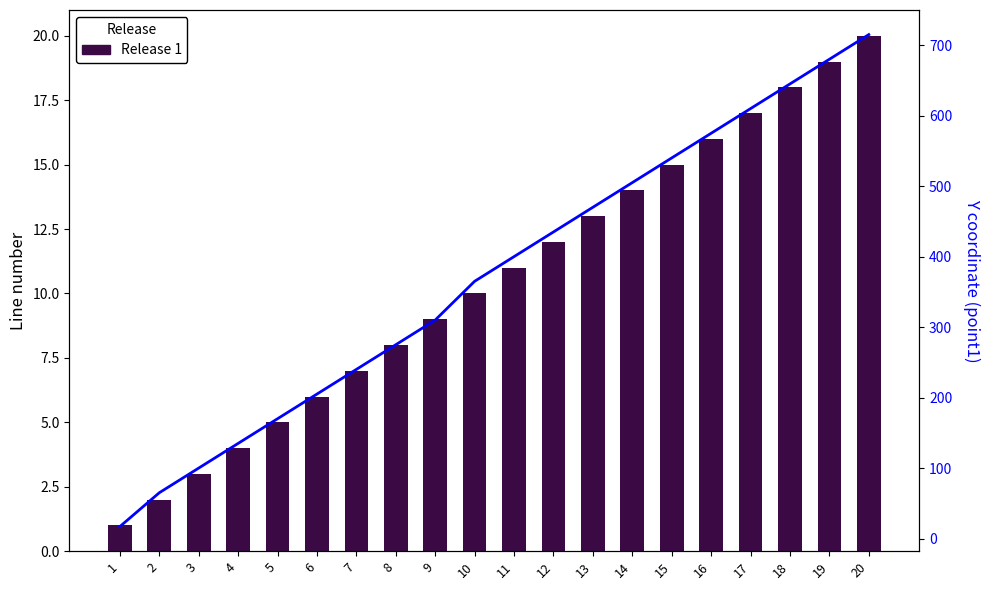

The Release 1 series shows 6 at 17. True or false?

False